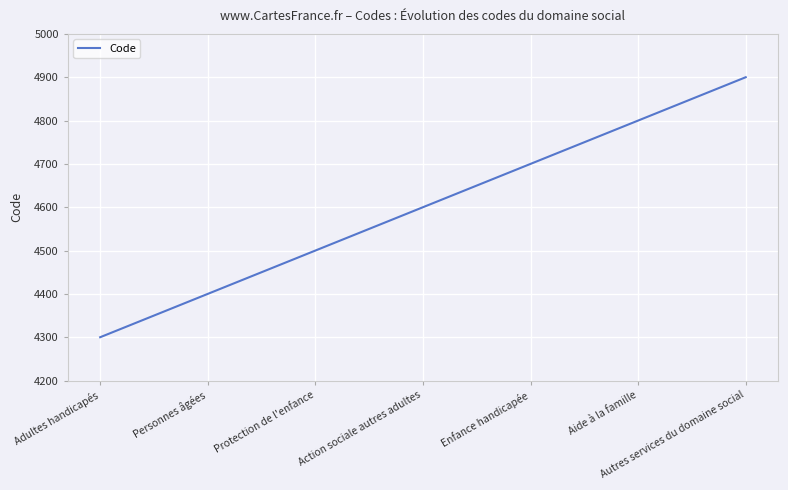

Between Personnes âgées and Action sociale autres adultes, which is larger?

Action sociale autres adultes